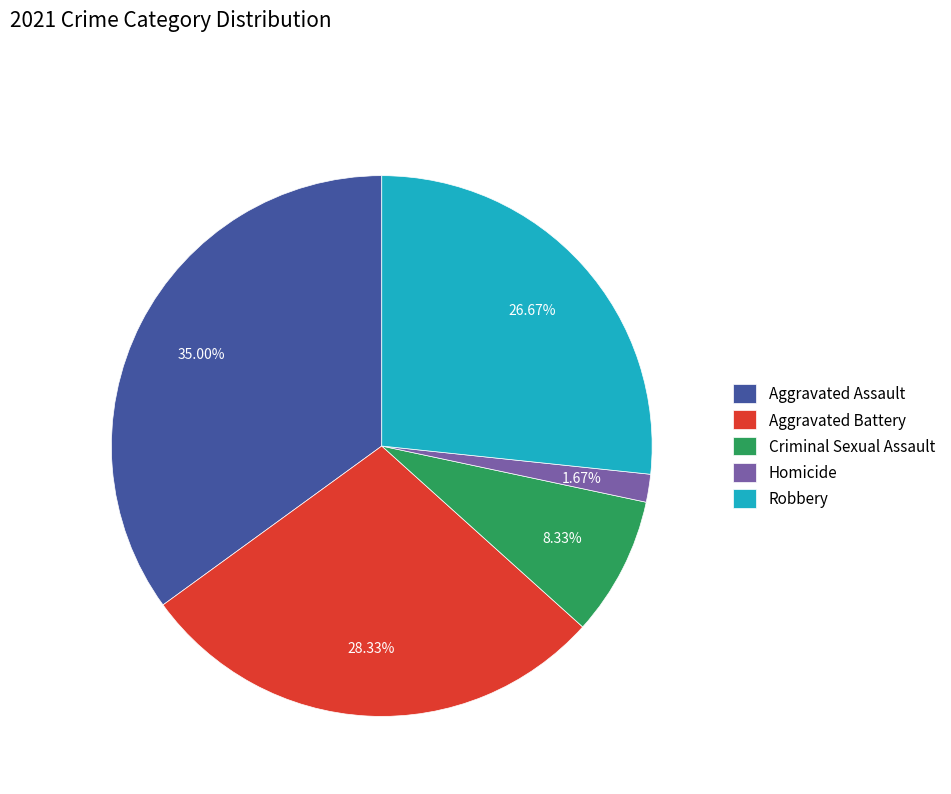

Combined, what portion of the pie is Homicide and Robbery?

28.3%